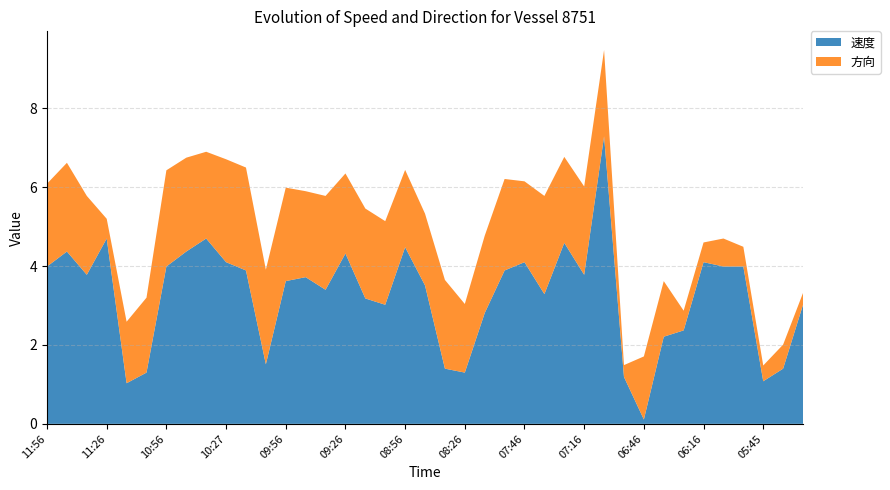

Reading left to right, what are all the values shown in this chart?

速度: 4.0	4.4	3.8	4.7	1.0	1.3	4.0	4.4	4.7	4.1	3.9	1.5	3.6	3.7	3.4	4.3	3.2	3.0	4.5	3.5	1.4	1.3	2.8	3.9	4.1	3.3	4.6	3.8	7.3	1.2	0.1	2.2	2.4	4.1	4.0	4.0	1.1	1.4	3.0
方向: 2.1	2.2	2.0	0.5	1.6	1.9	2.4	2.4	2.2	2.6	2.6	2.4	2.4	2.2	2.4	2.0	2.3	2.1	2.0	1.8	2.2	1.7	2.0	2.3	2.0	2.5	2.2	2.2	2.2	0.3	1.6	1.4	0.5	0.5	0.7	0.5	0.4	0.6	0.3